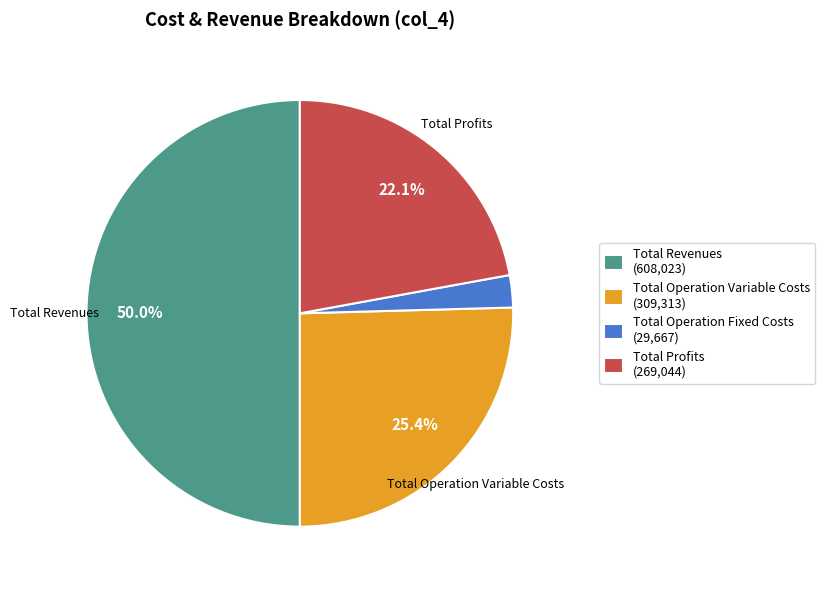

Which category has the smallest portion of the pie?

Total Operation Fixed Costs (29,667)